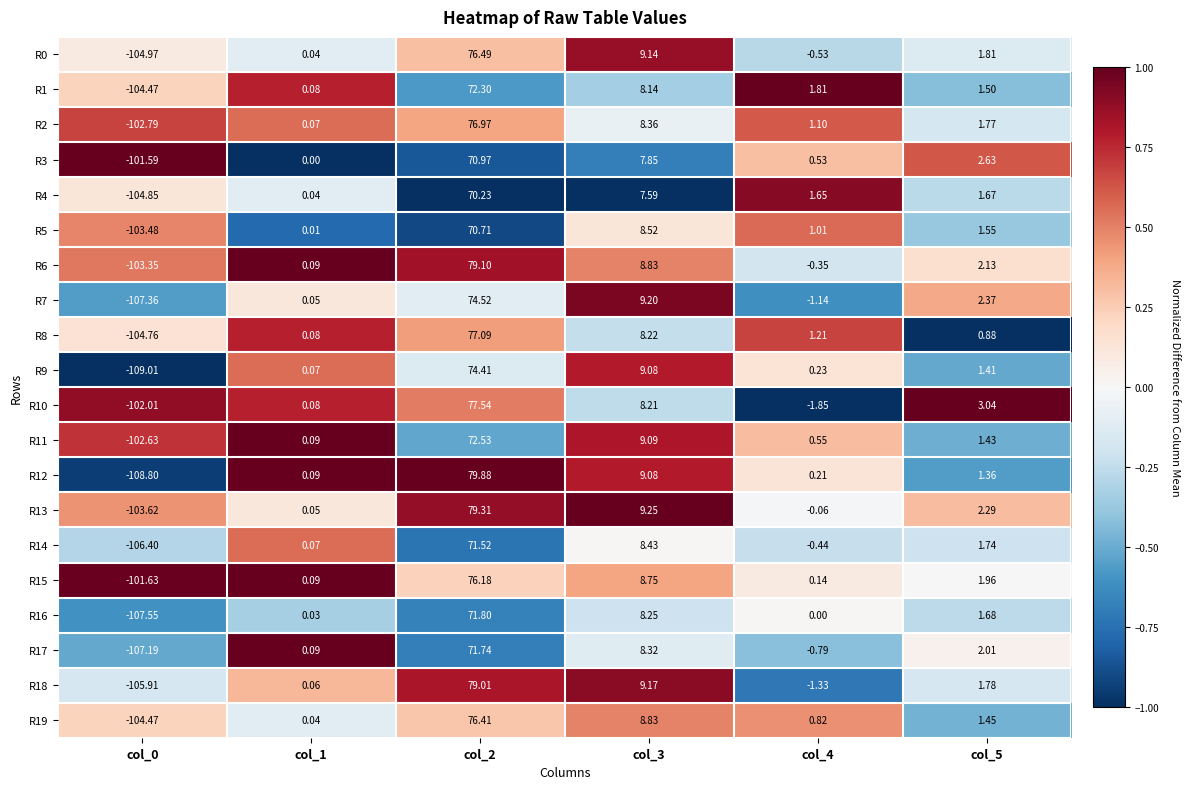

Is the value of R9 at col_2 greater than the value of R8 at col_2?

No